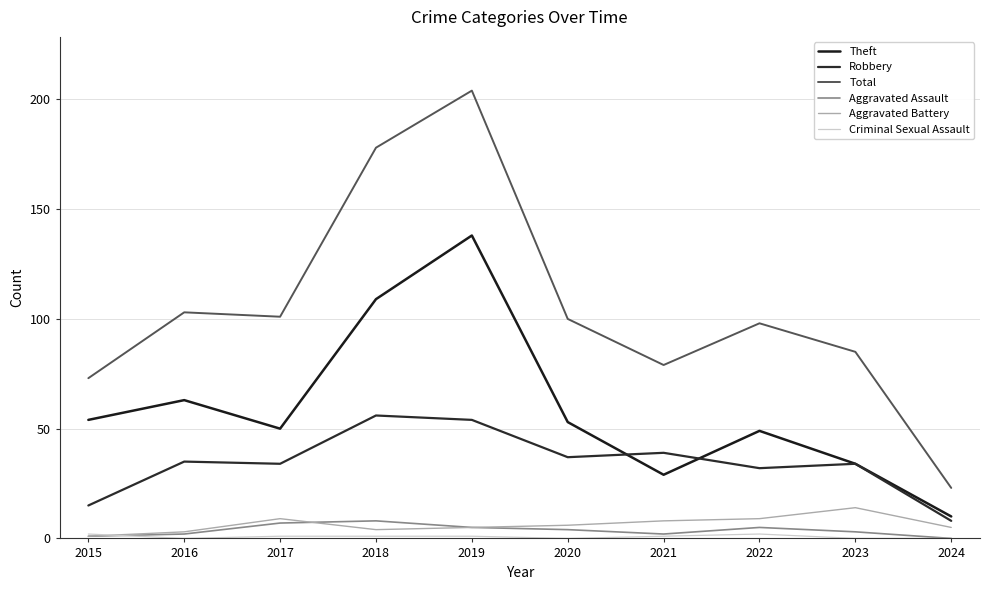

True or false: Robbery has a value of 8 at 2024.

True